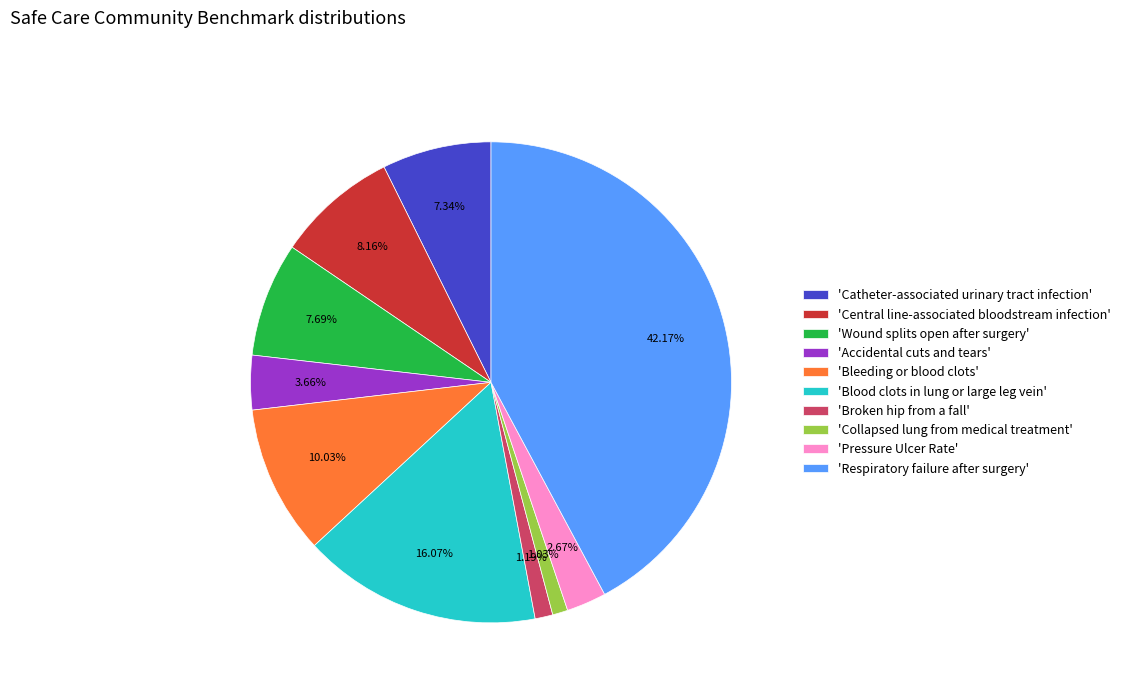

What is the largest slice in the pie chart?

'Respiratory failure after surgery'